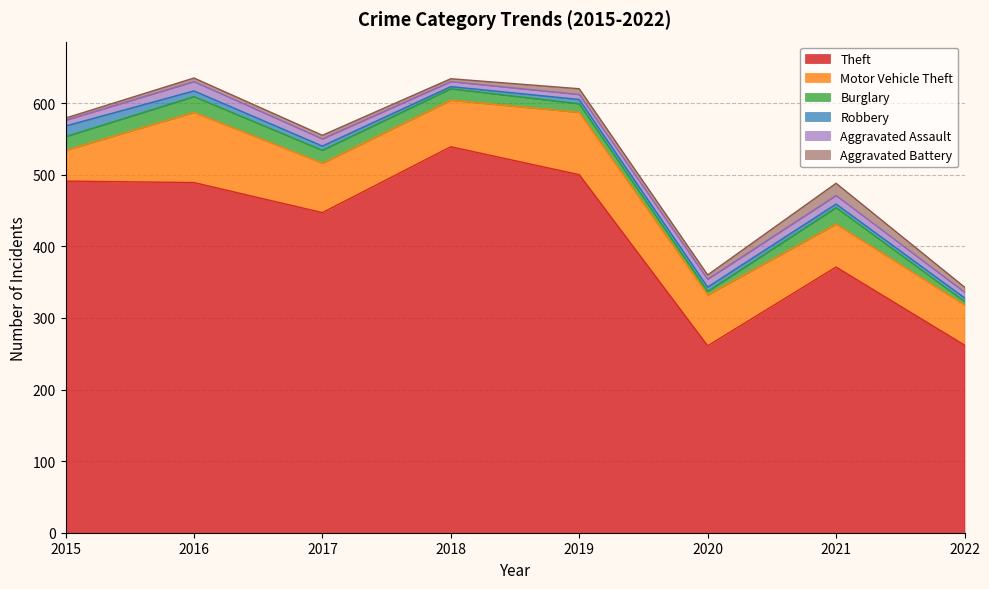

The Theft series shows 194 at 2019. True or false?

False